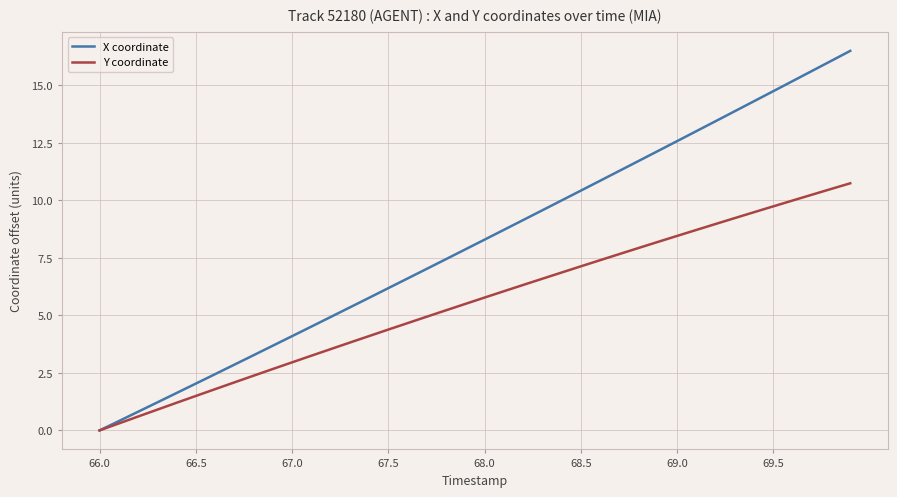

At how many categories does at least one series exceed 12?

11